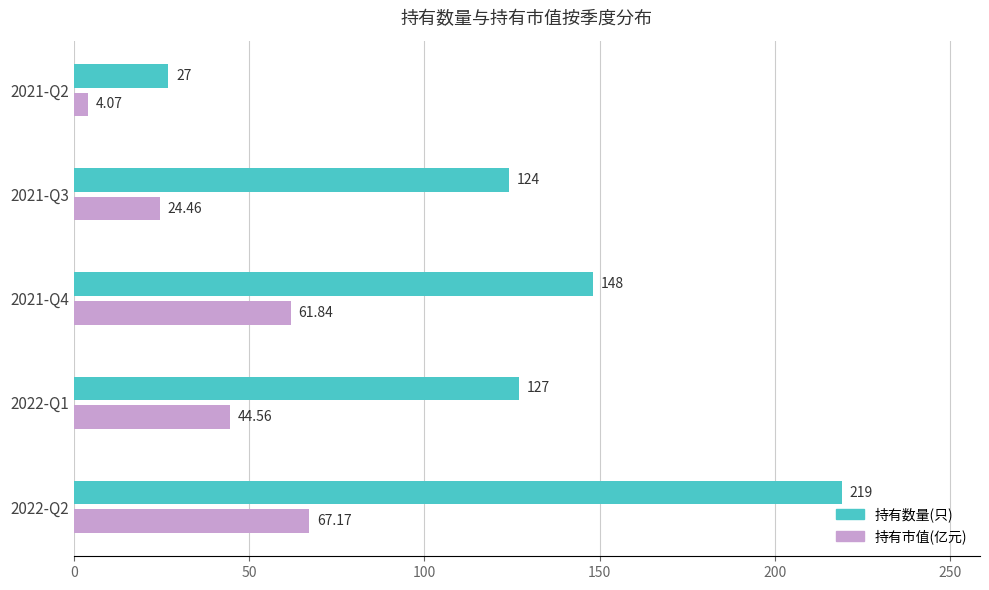

Count the number of data series in this chart.

2